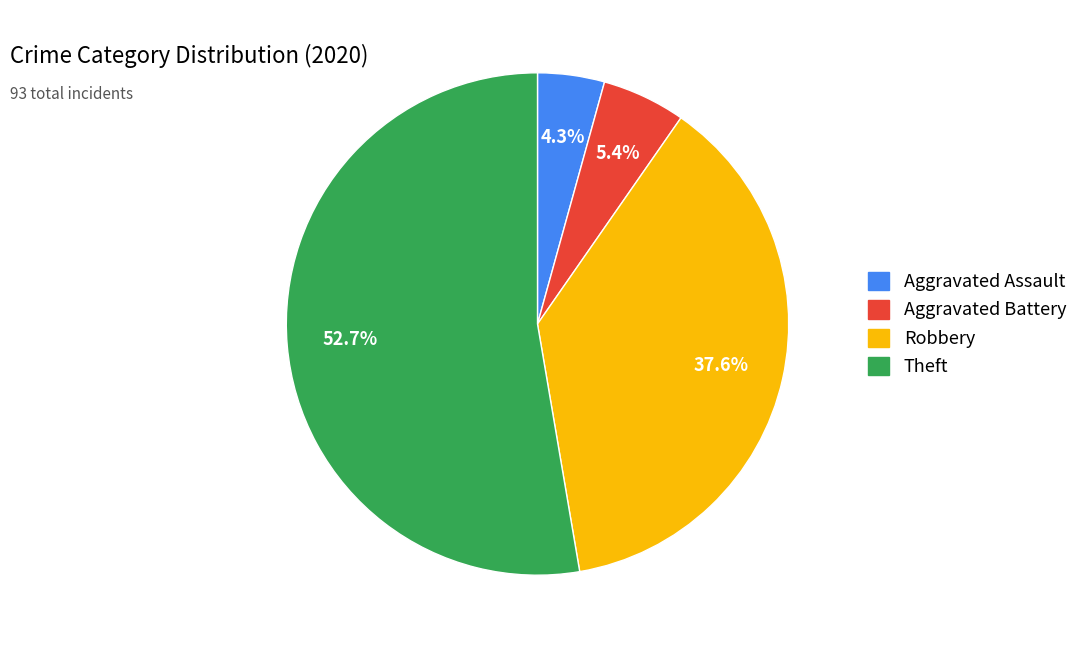

Is there any slice that represents more than half of the pie?

Yes